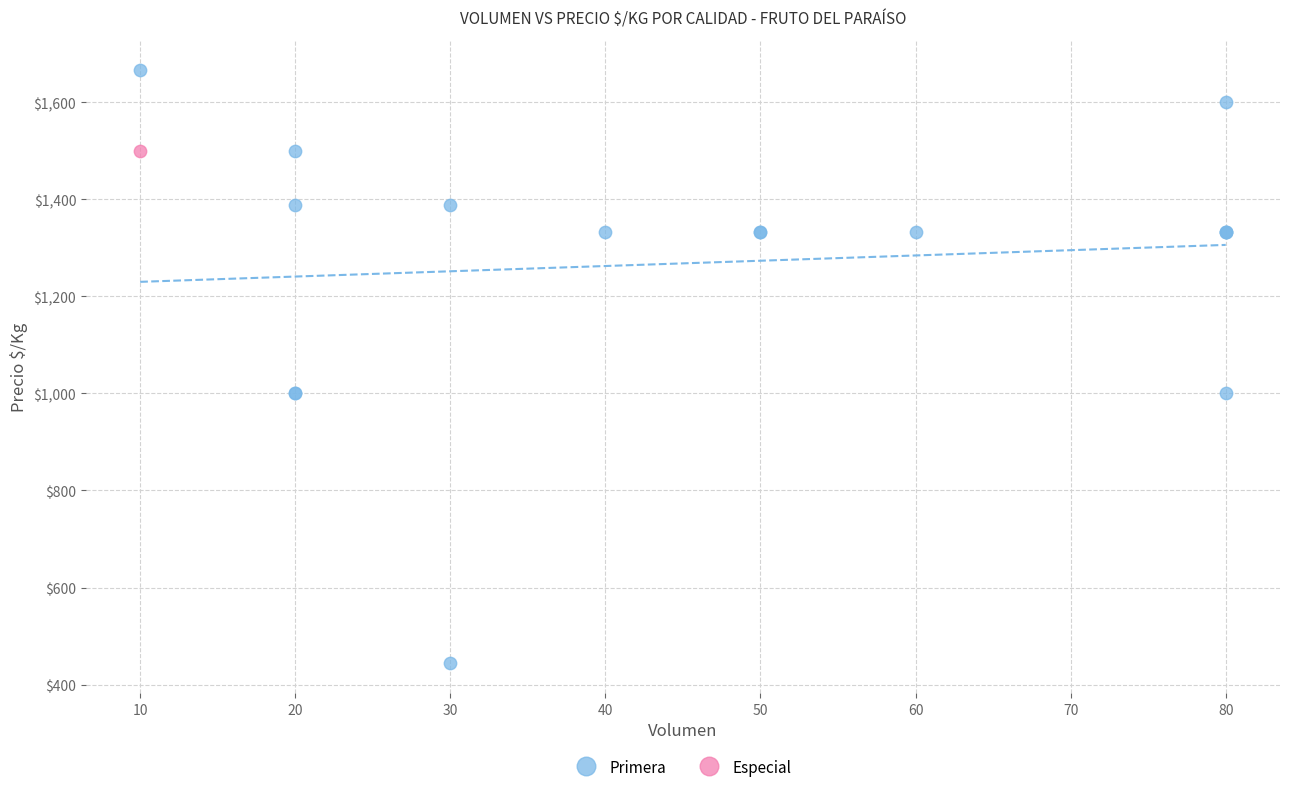

What are all the series names shown in the legend?

Primera, Especial